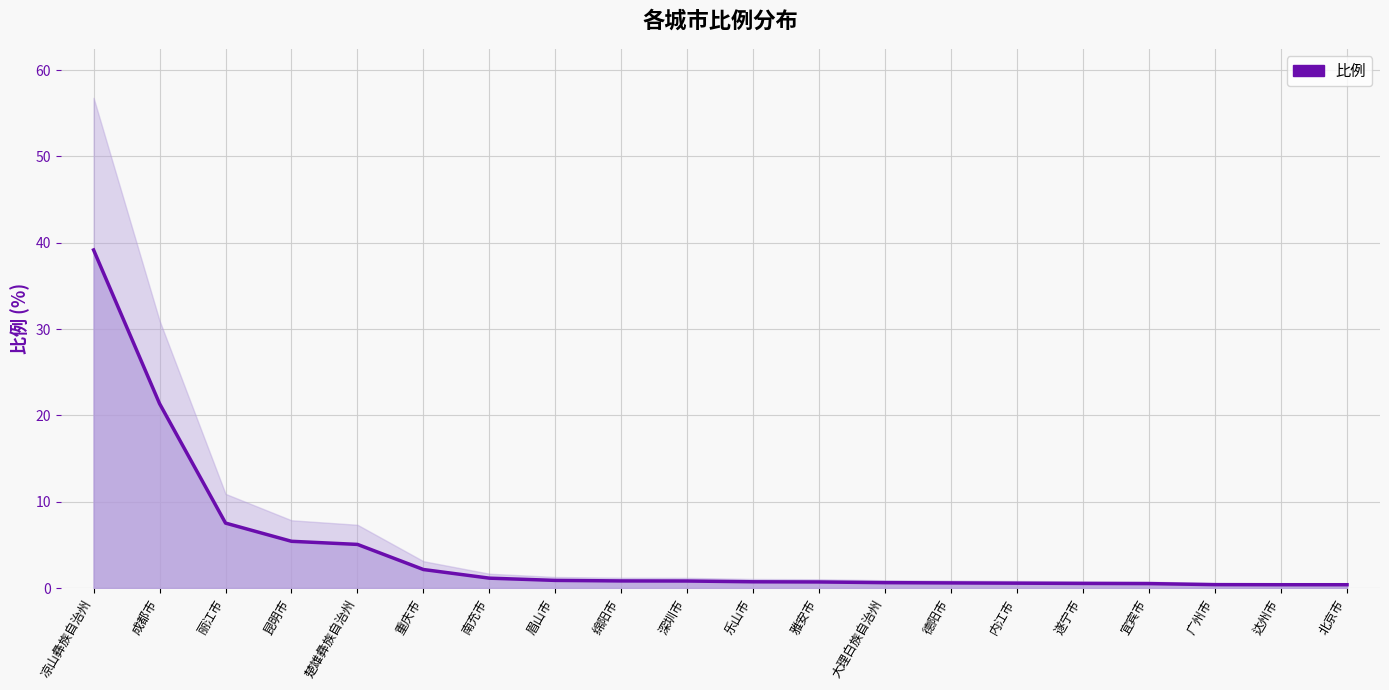

Rank the categories by value from highest to lowest.

凉山彝族自治州, 成都市, 丽江市, 昆明市, 楚雄彝族自治州, 重庆市, 南充市, 眉山市, 绵阳市, 深圳市, 乐山市, 雅安市, 大理白族自治州, 德阳市, 内江市, 遂宁市, 宜宾市, 广州市, 达州市, 北京市